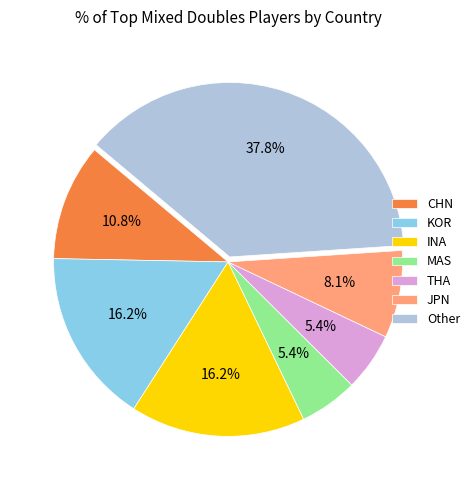

Which category has the biggest portion of the pie?

Other